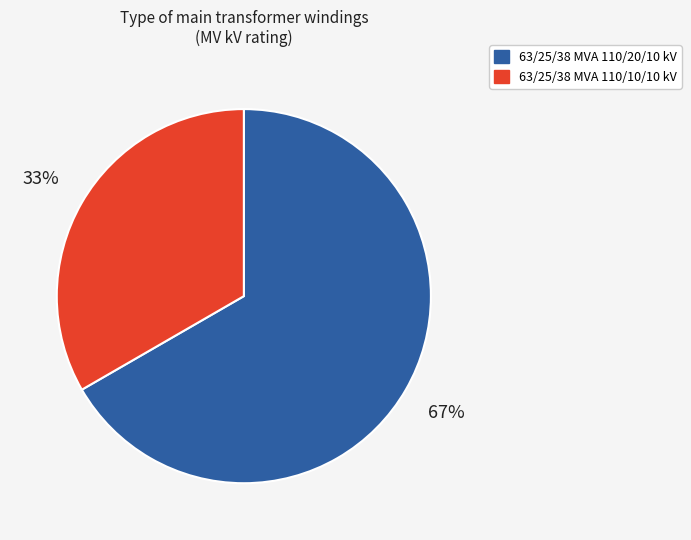

To the nearest percent, what is the average slice percentage?

50%